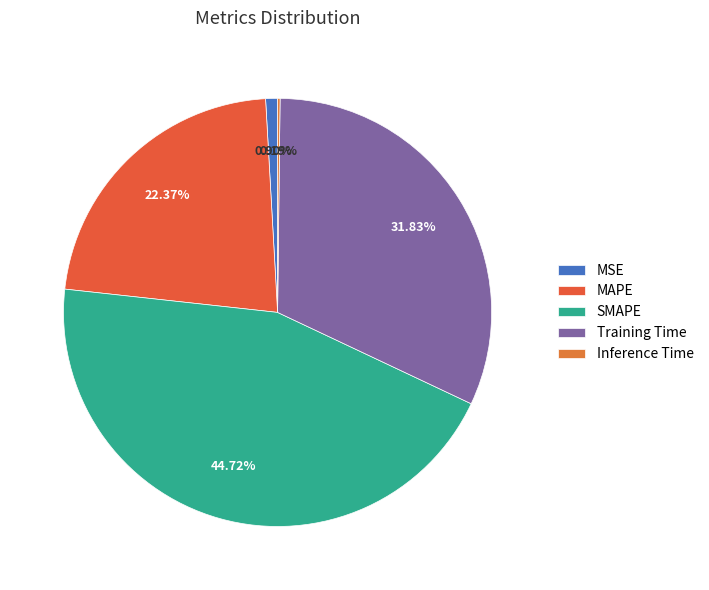

What portion of the pie excludes Inference Time?

99.8%